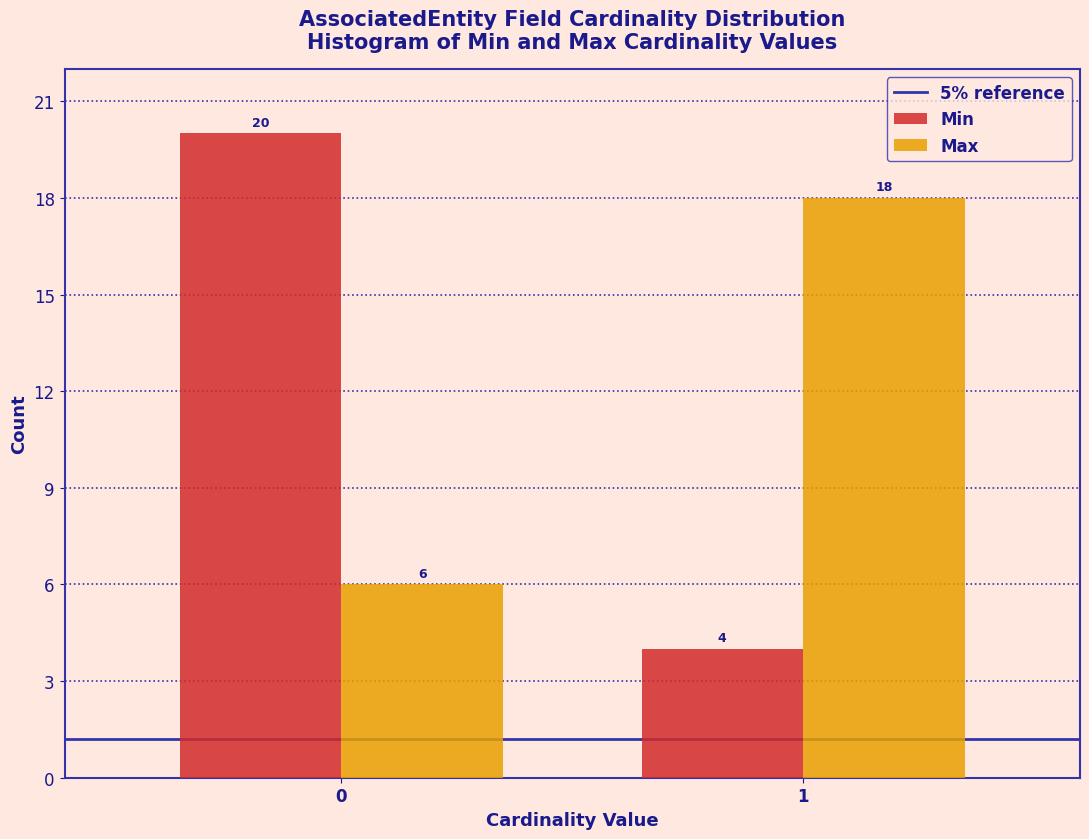

Reading left to right, what are all the values shown in this chart?

Min: 20	4
Max: 6	18